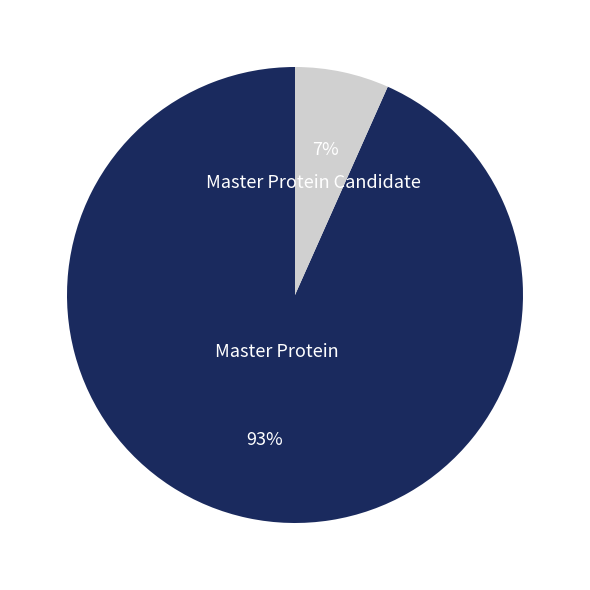

To the nearest percent, what is the combined percentage of Master Protein Candidate and Master Protein?

100%